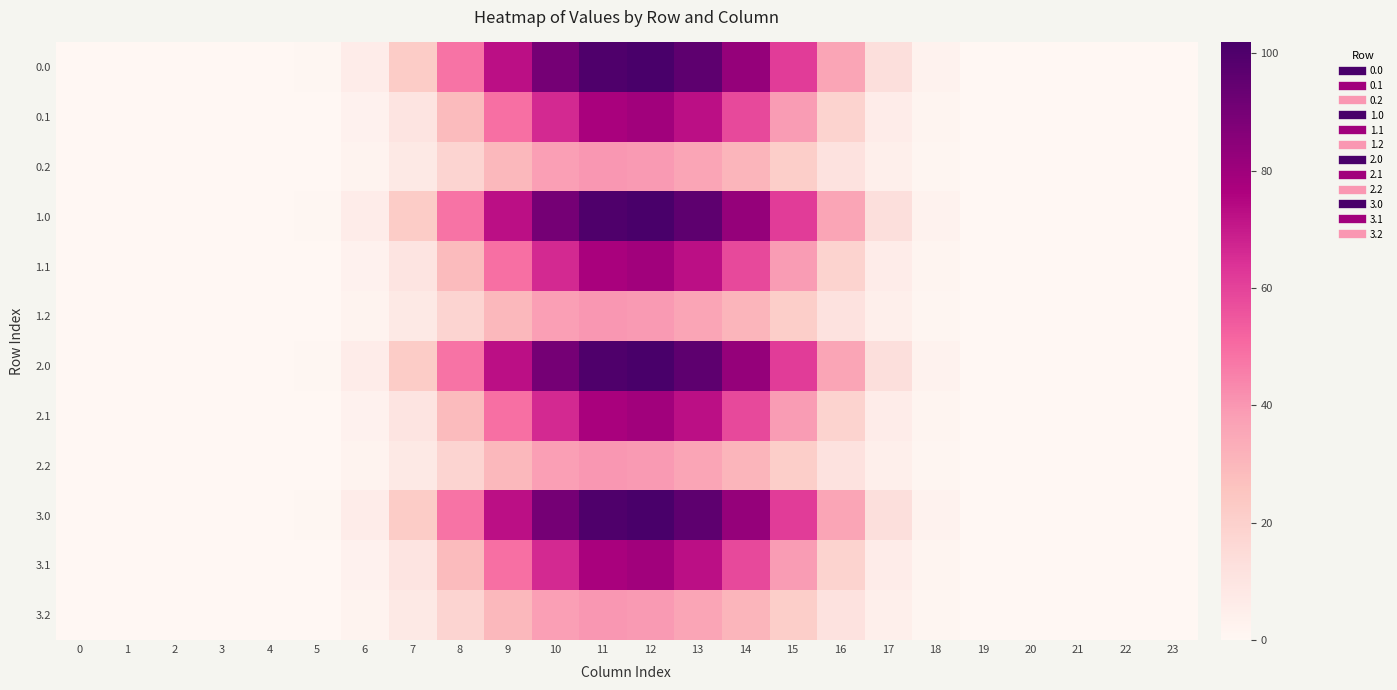

What is the total value across all series at 16?

265.3